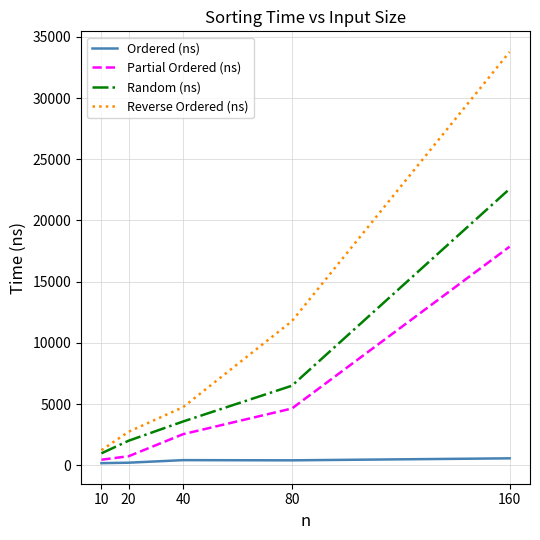

In Ordered (ns), how many points are higher than both neighbors (excluding endpoints)?

1